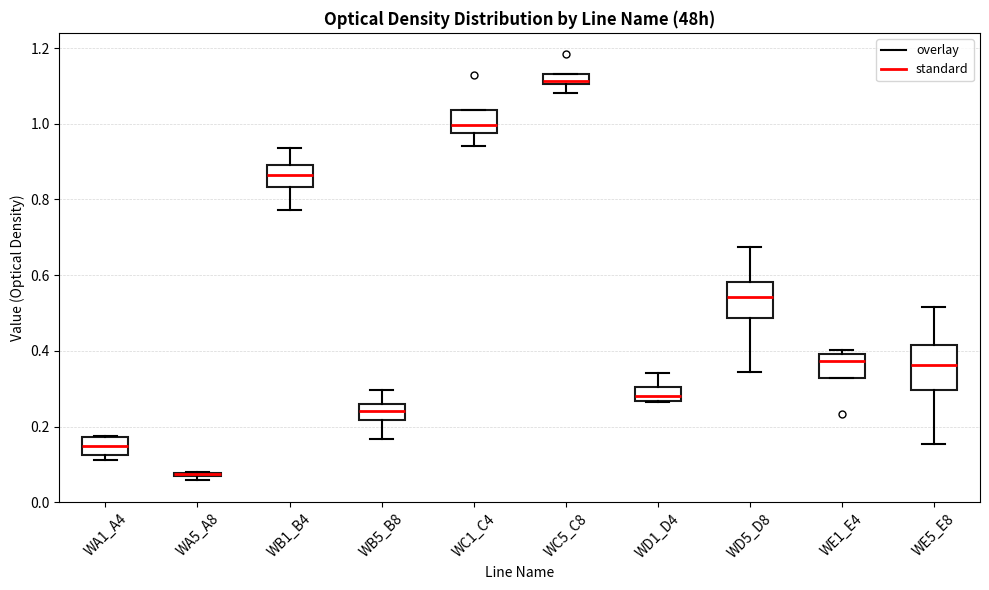

Where is the upper edge of the box for WD5_D8 on the y-axis? The values are not printed on the chart, so give them approximately, as read against the axis.

0.58